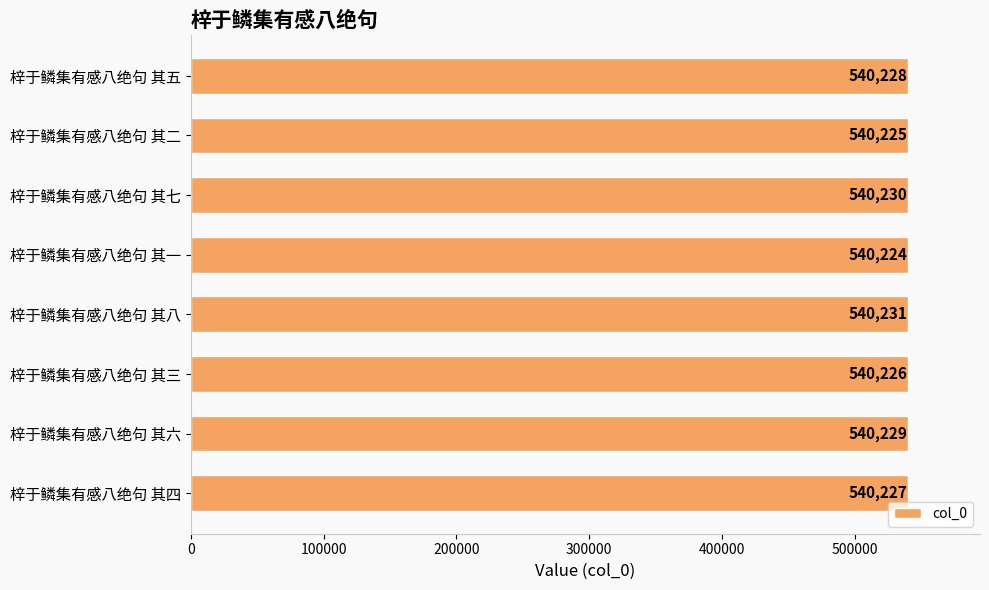

Approximately how many times larger is the value at 梓于鳞集有感八绝句 其六 compared to 梓于鳞集有感八绝句 其三?

1.0